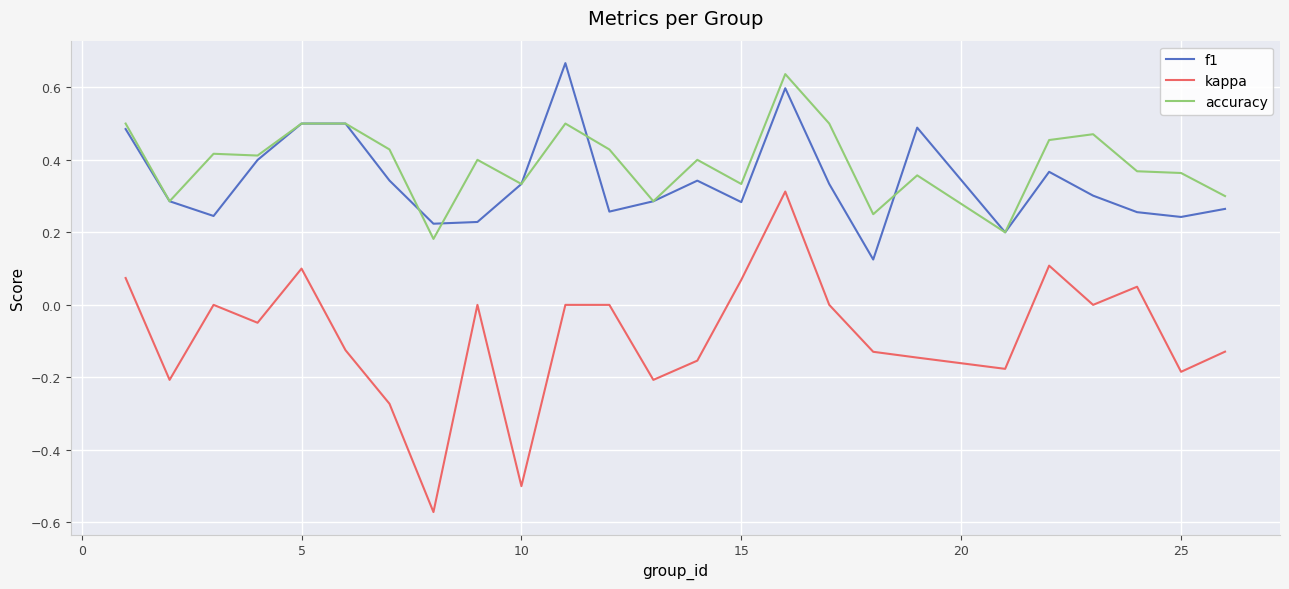

True or false: kappa and f1 intersect in this chart.

False